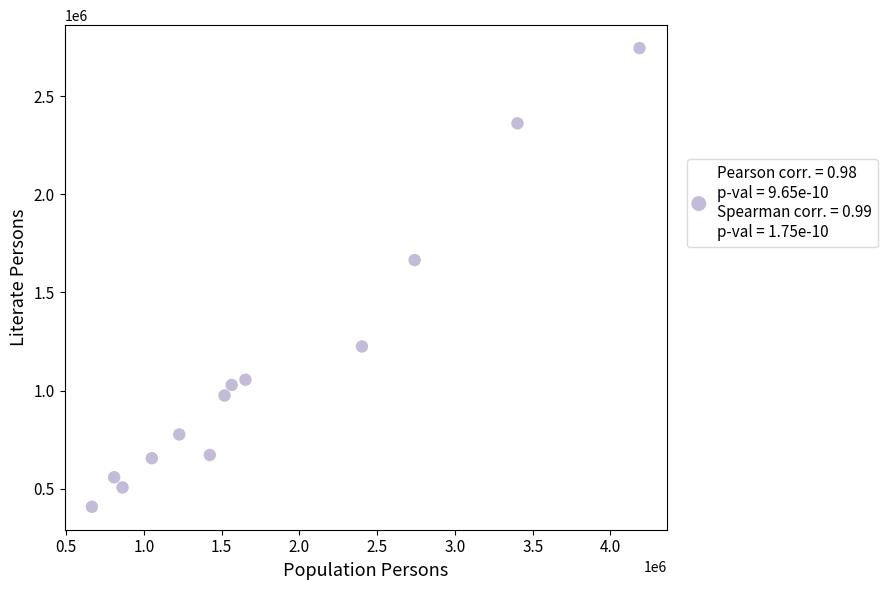

What is the range of Y values (max minus min)?

2336506